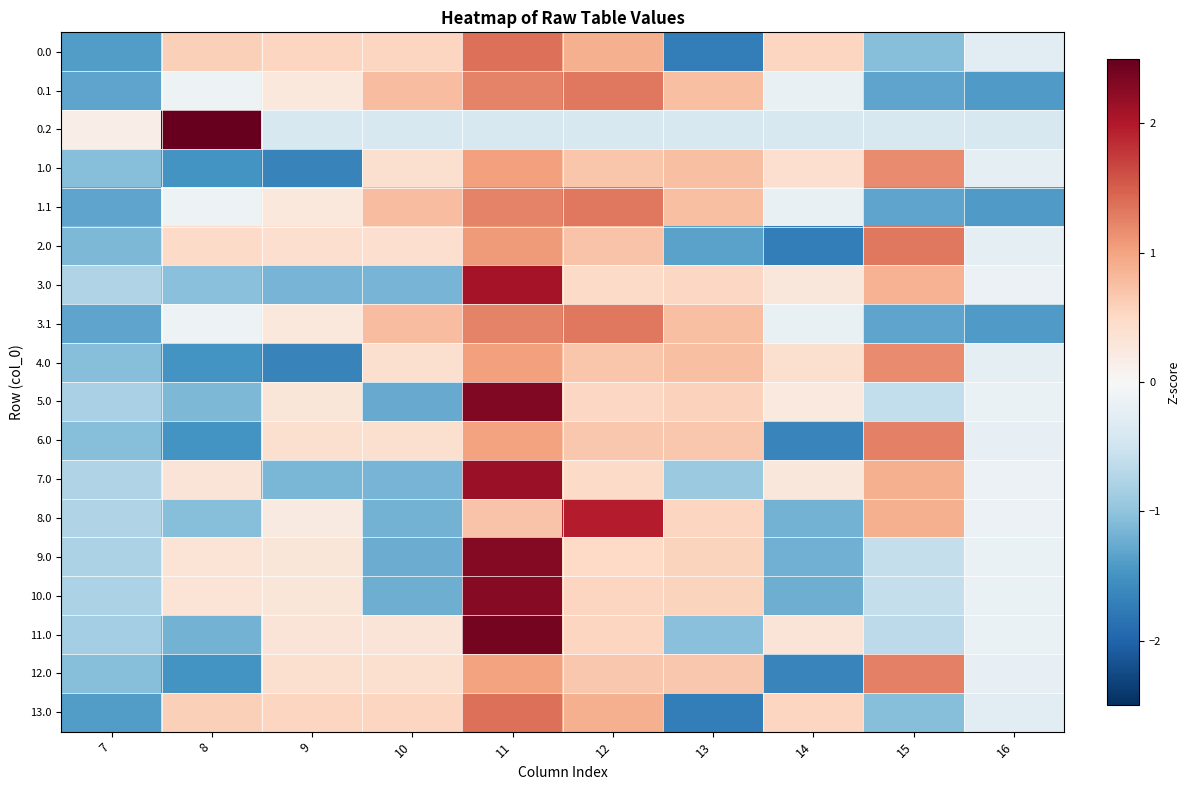

Rank the series by their maximum value, from highest to lowest.

0.2, 11.0, 5.0, 9.0, 10.0, 7.0, 3.0, 8.0, 13.0, 0.0, 3.1, 0.1, 1.1, 2.0, 12.0, 6.0, 4.0, 1.0